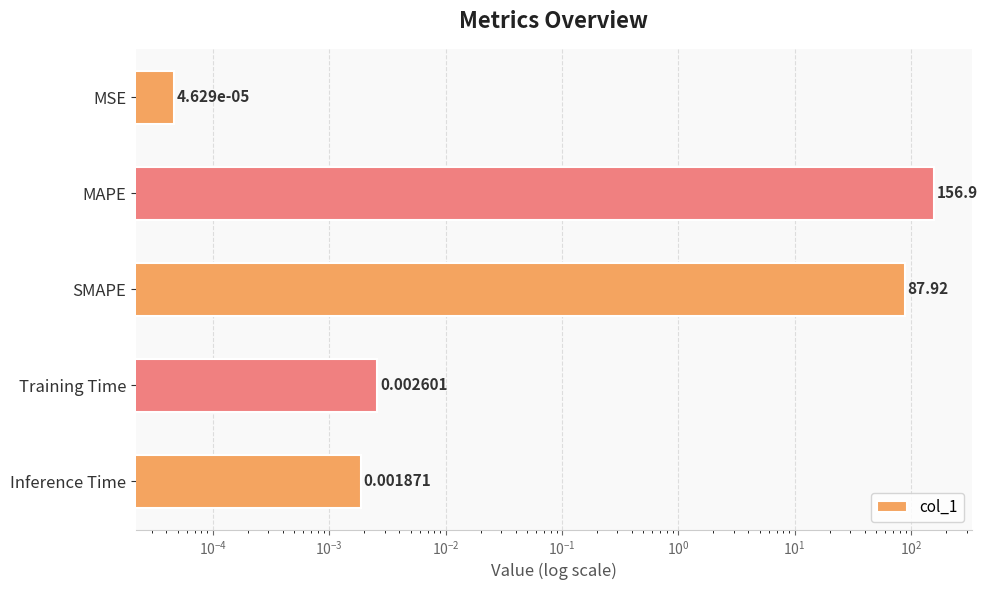

Between SMAPE and MSE, which is larger?

SMAPE